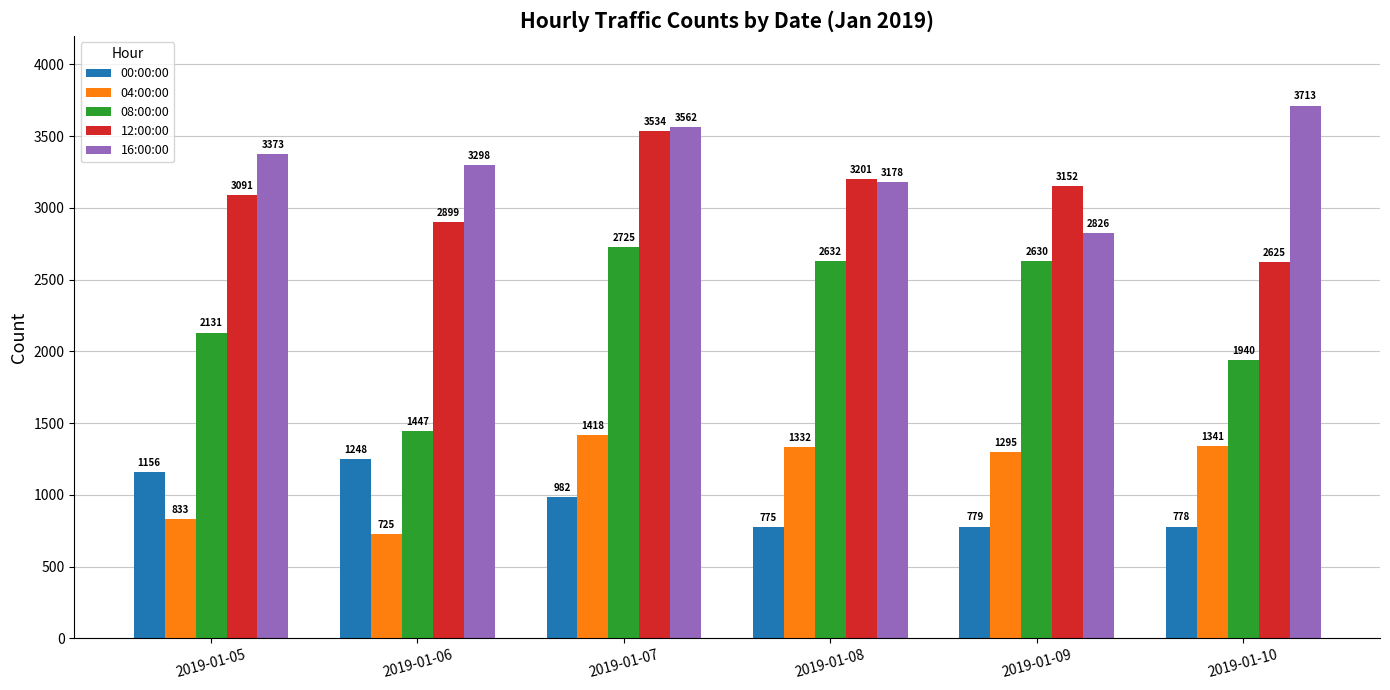

Which category has the highest value in the 00:00:00 series?

2019-01-06